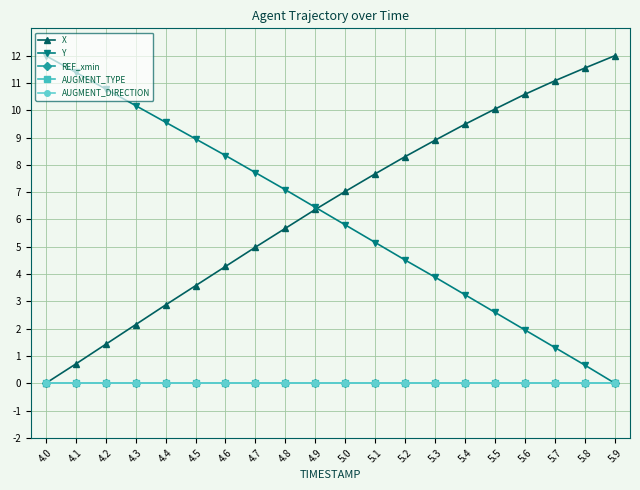

What is the value of the Y point at the 8th from the left?

7.7